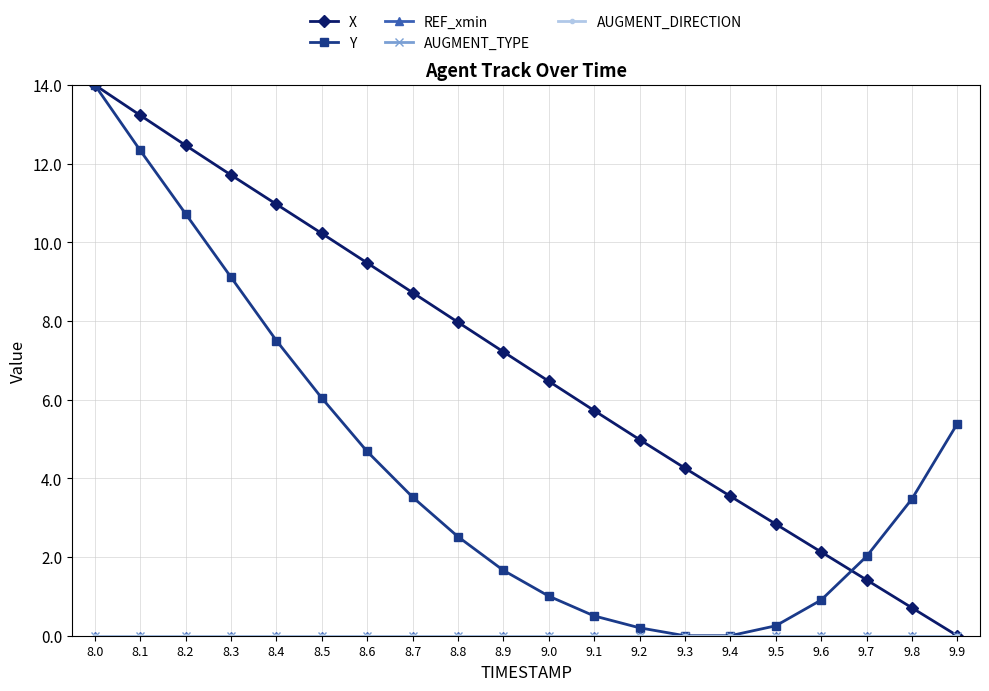

At 8.6, list the series in order from largest to smallest.

X, Y, REF_xmin, AUGMENT_TYPE, AUGMENT_DIRECTION